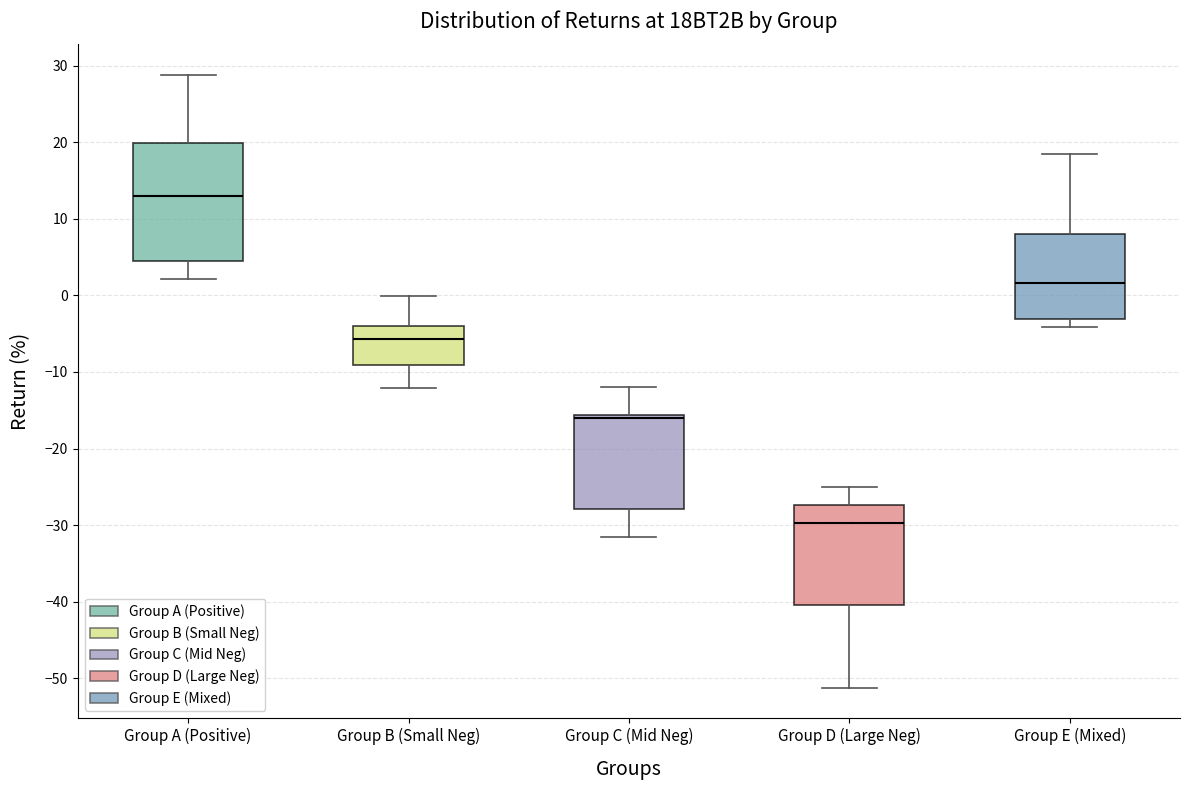

Where does the upper whisker of the box for Group B (Small Neg) end on the y-axis? The values are not printed on the chart, so give them approximately, as read against the axis.

0